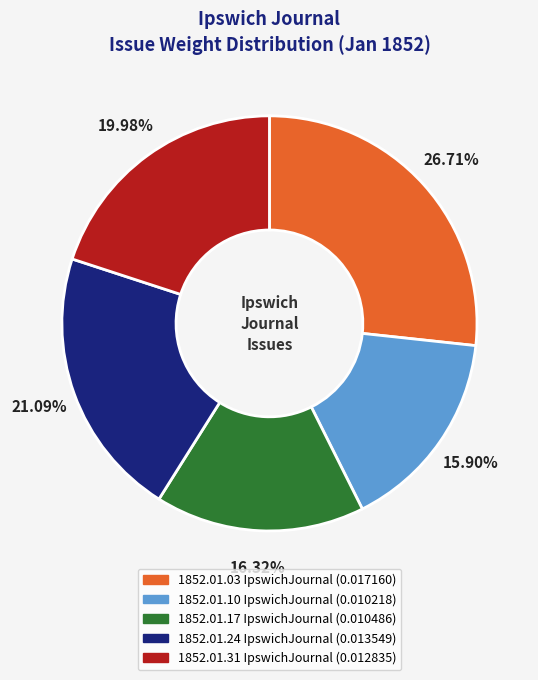

How many segments does this pie chart have?

5